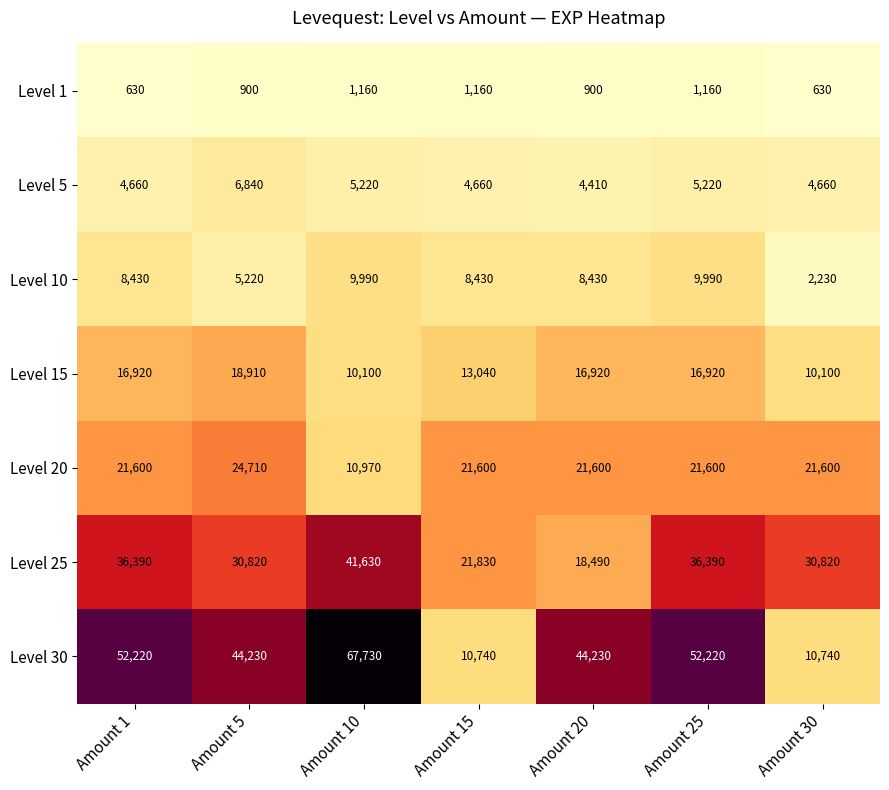

At which category is the sum across all series the highest?

Amount 10